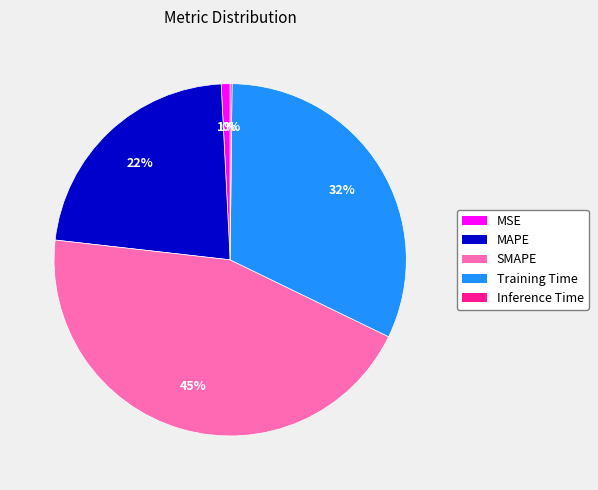

Is the sum of Training Time and MAPE greater than half?

Yes